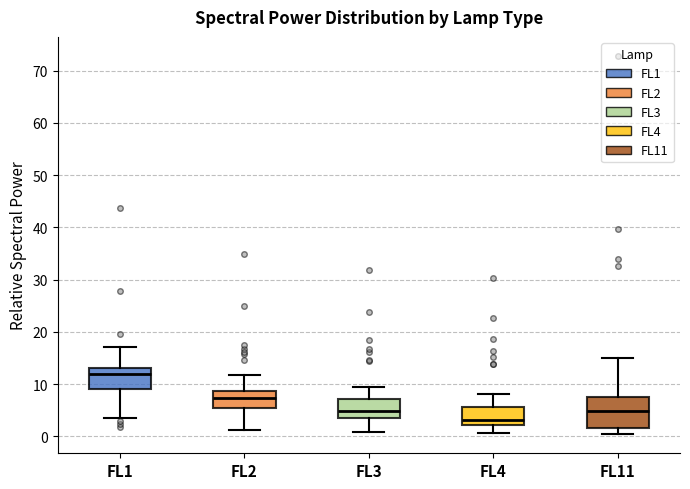

Comparing the boxes themselves (not the whiskers), which one is the tallest?

FL11